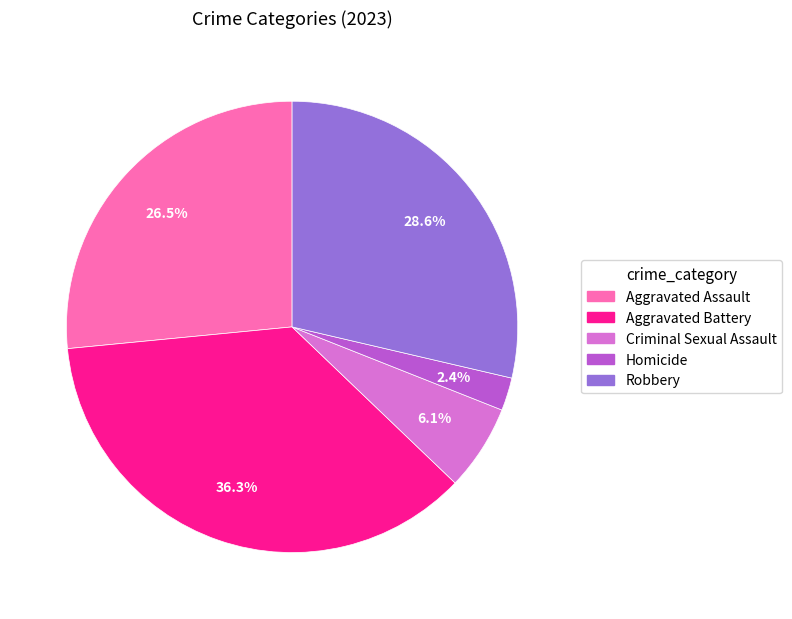

To the nearest percent, what is the difference between the largest and smallest slice percentages?

34%